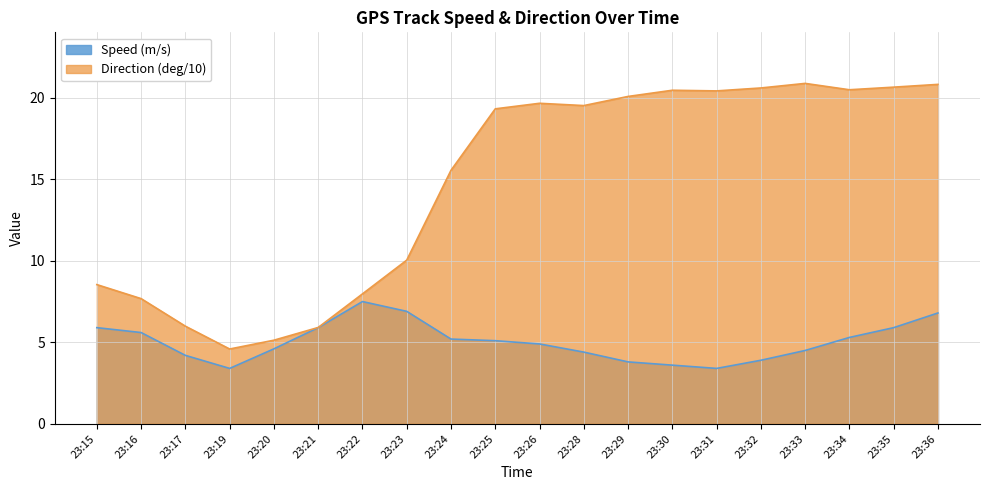

Between 23:28 and 23:30, which series saw the biggest shift?

Direction (deg/10)